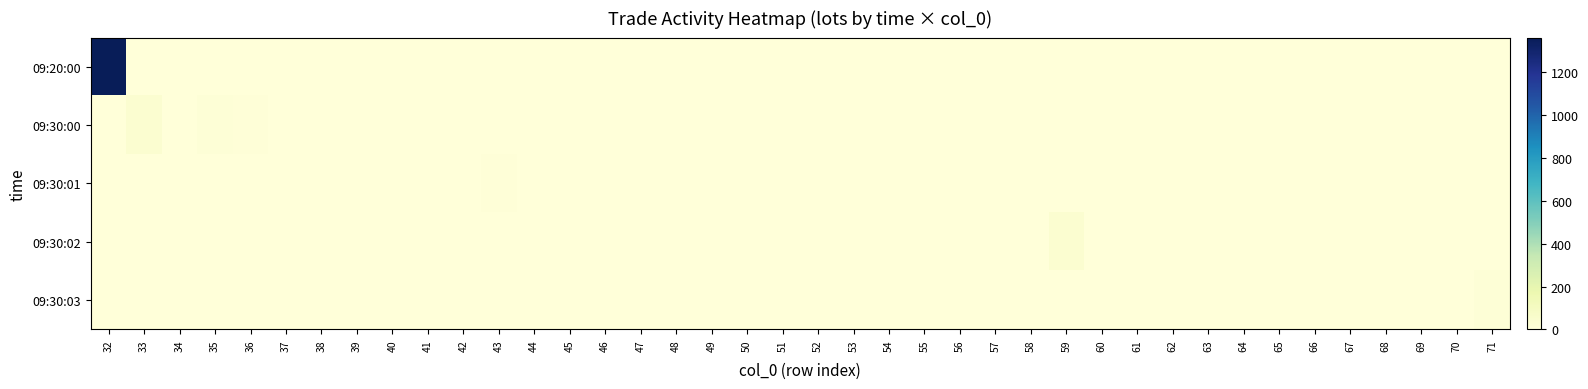

How many categories are shown in the chart?

40